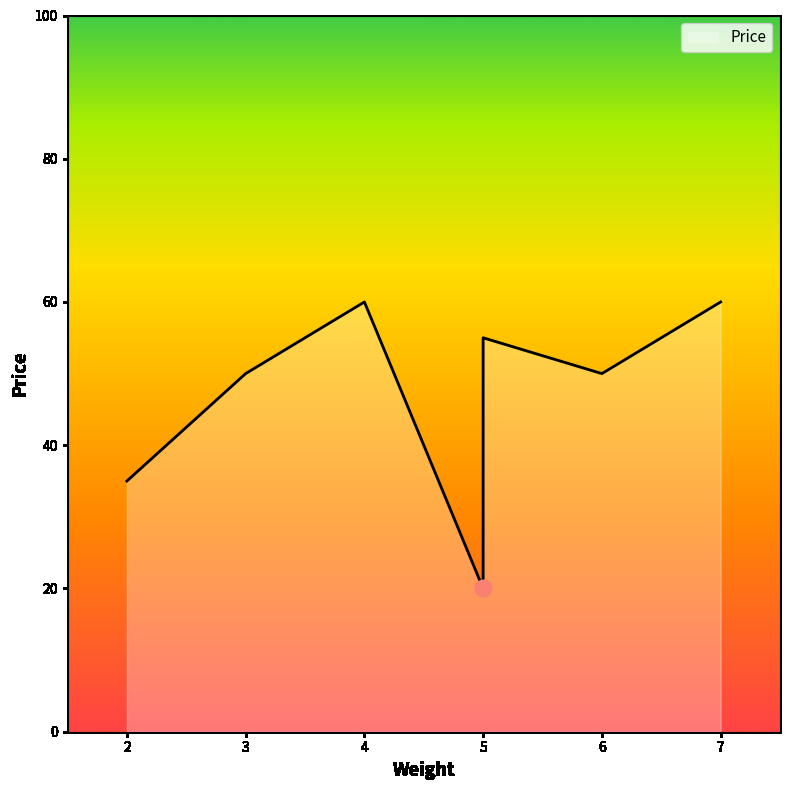

Read the value at 4, to the nearest 5.

60